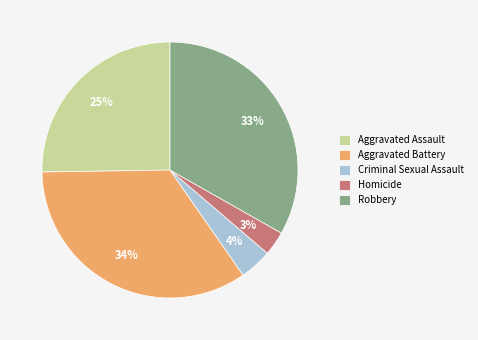

Is there a majority slice in this chart?

No